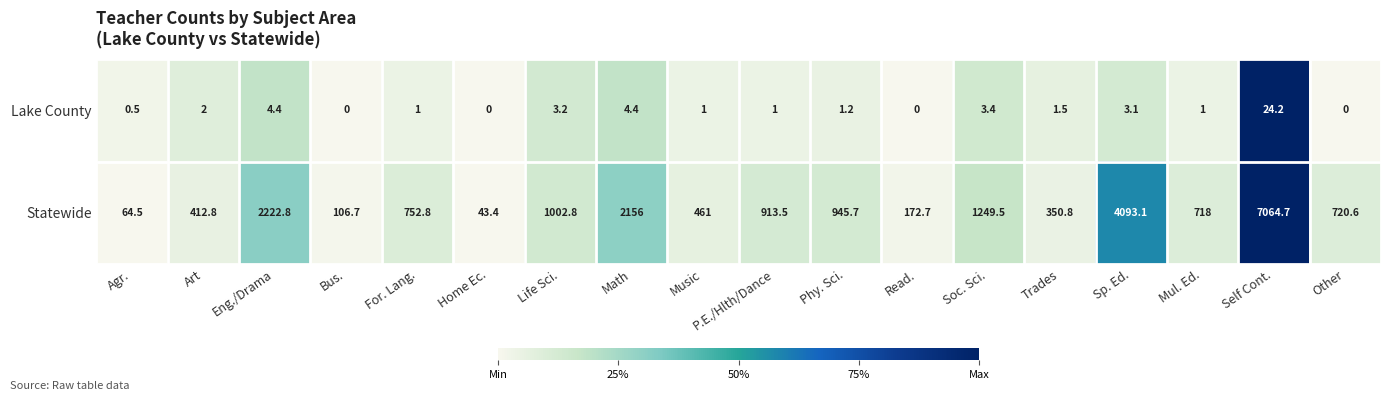

Which series has the widest spread of values?

Statewide